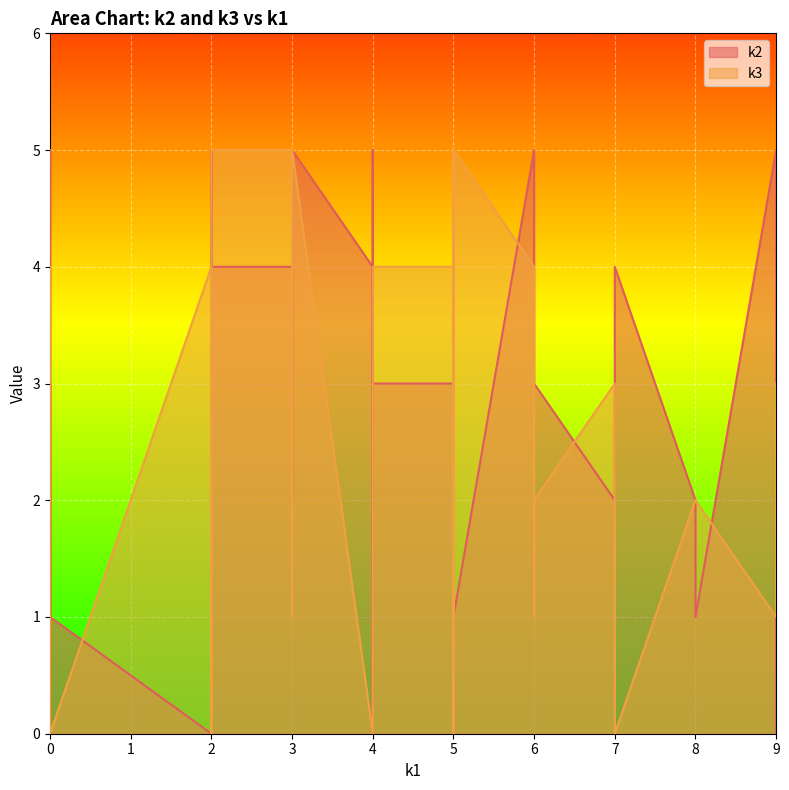

True or false: k2 has a value of 2 at i22.

False